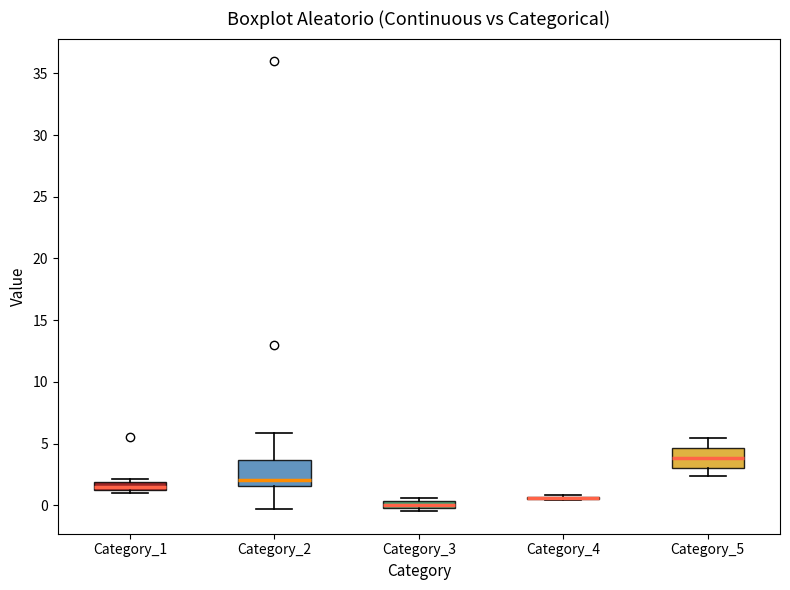

Where does the lower whisker of the box for Category_2 end on the y-axis? The values are not printed on the chart, so give them approximately, as read against the axis.

-0.5